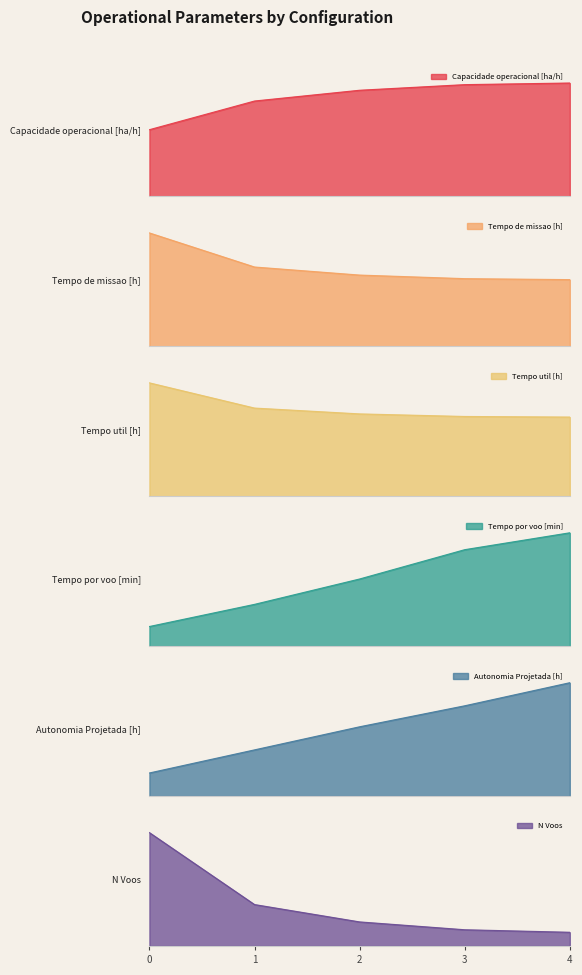

Does the chart have visible grid lines?

No